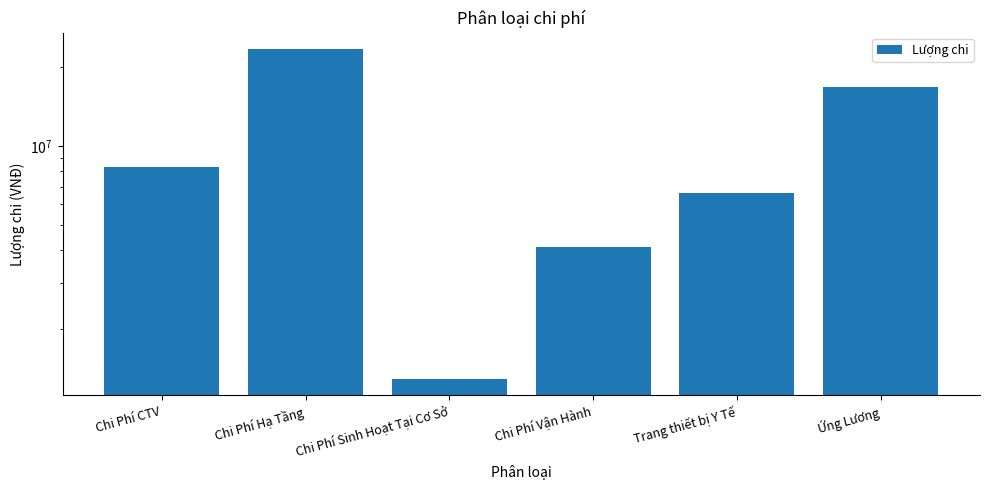

Reading right to left, list all the values displayed in this chart.

Ứng Lương=16760000	Trang thiết bị Y Tế=6612000	Chi Phí Vận Hành=4133000	Chi Phí Sinh Hoạt Tại Cơ Sở=1291000	Chi Phí Hạ Tầng=23422000	Chi Phí CTV=8340000